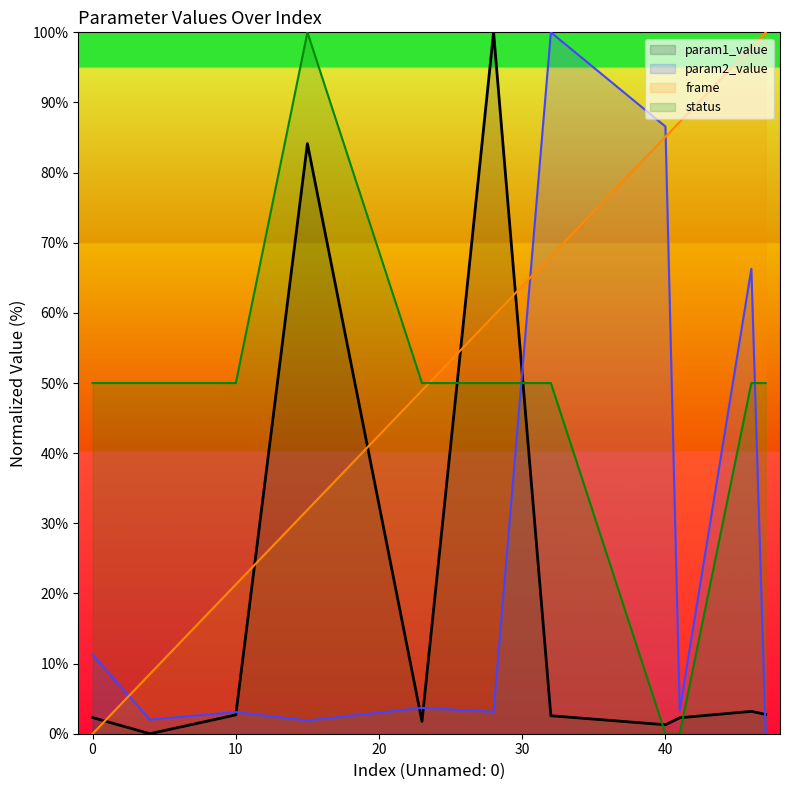

Does the chart display data point markers on the line(s)?

No